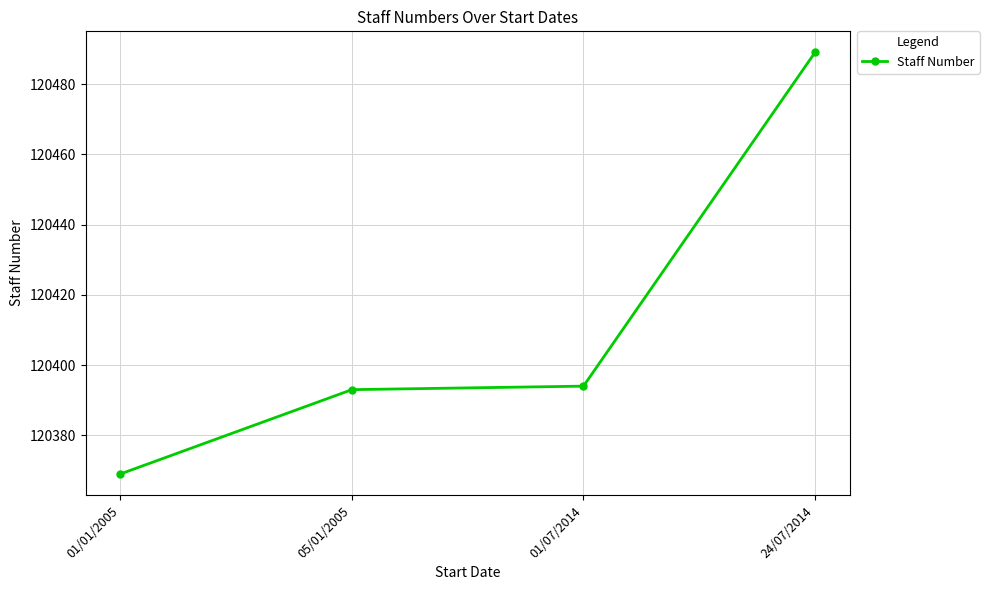

What is the minimum value shown in the chart?

120369